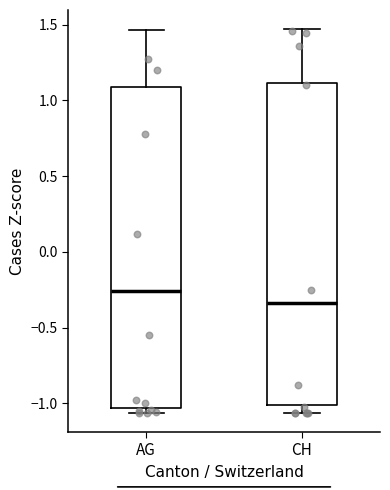

Where does the median line of the box for AG sit on the y-axis? The values are not printed on the chart, so give them approximately, as read against the axis.

-0.25